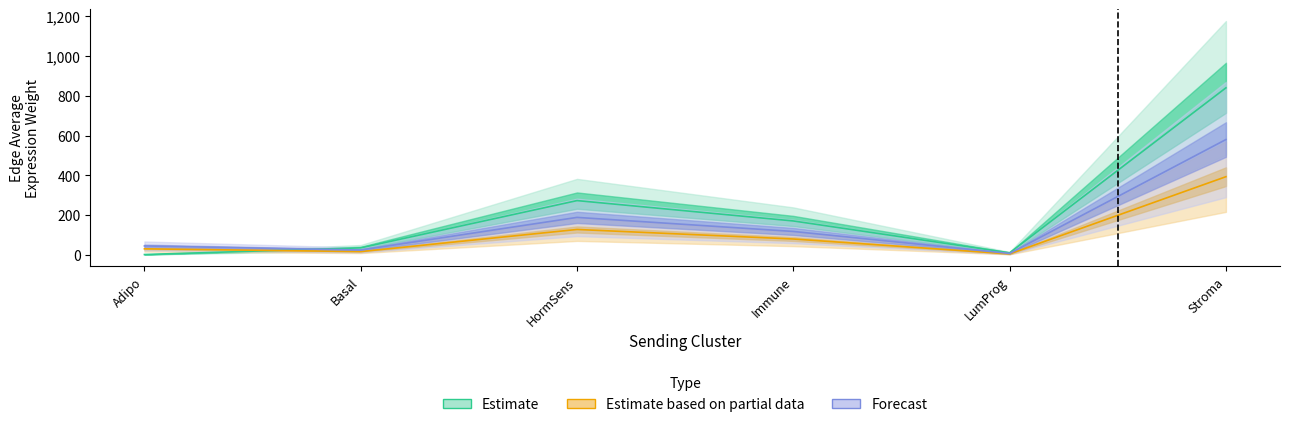

What is the value of the Edge average expression weight point at the 6th from the left?

840.8